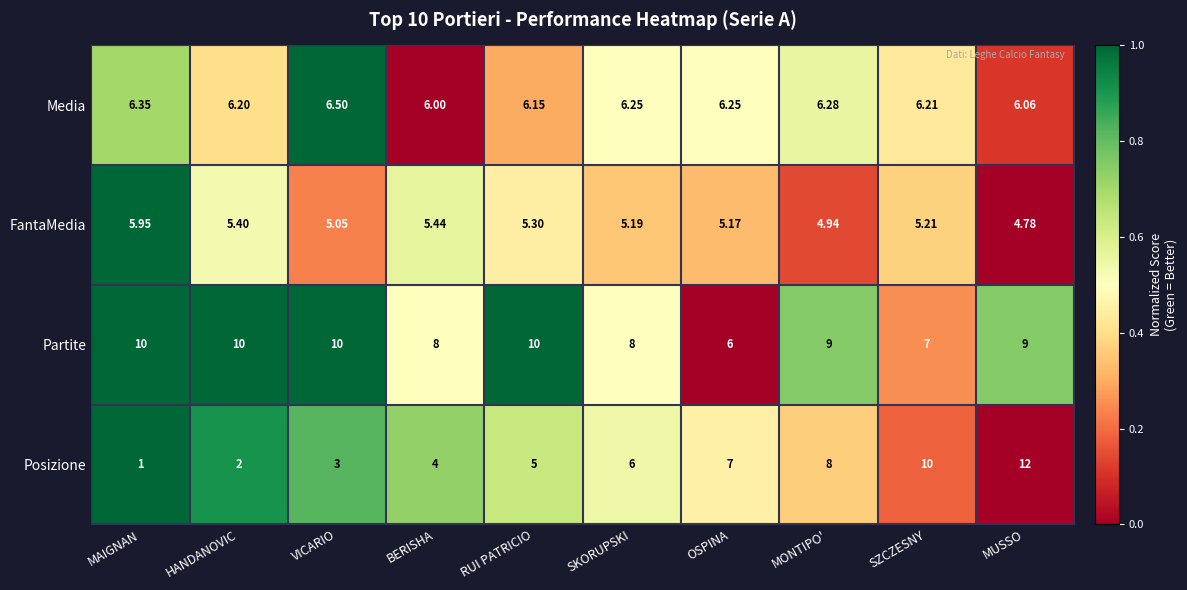

At which category does the chart reach its minimum across all series?

MAIGNAN